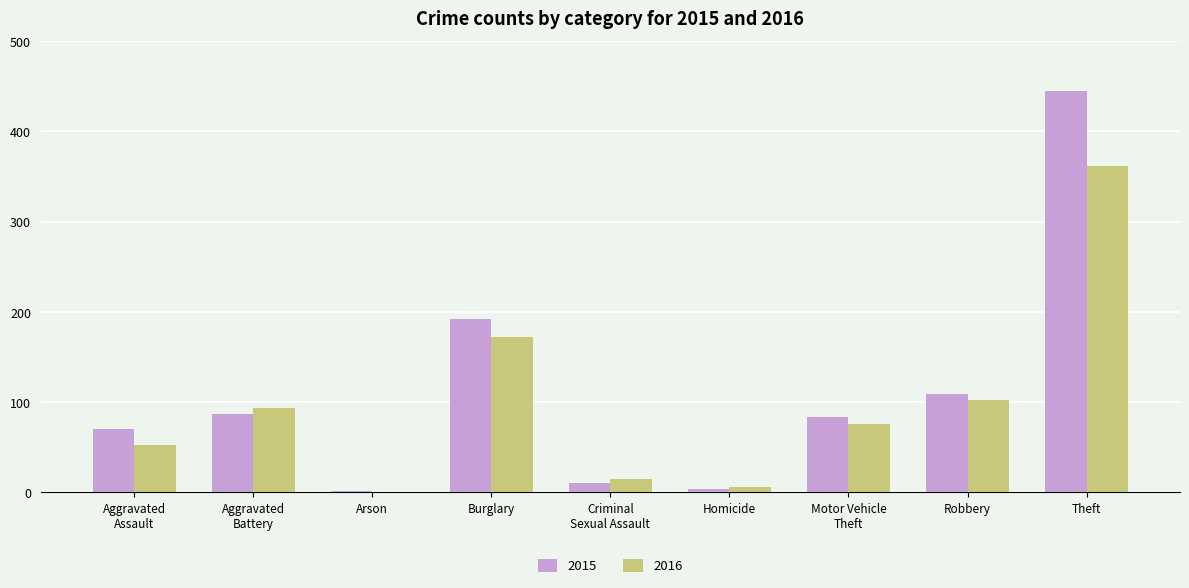

What is the greatest value displayed?

444